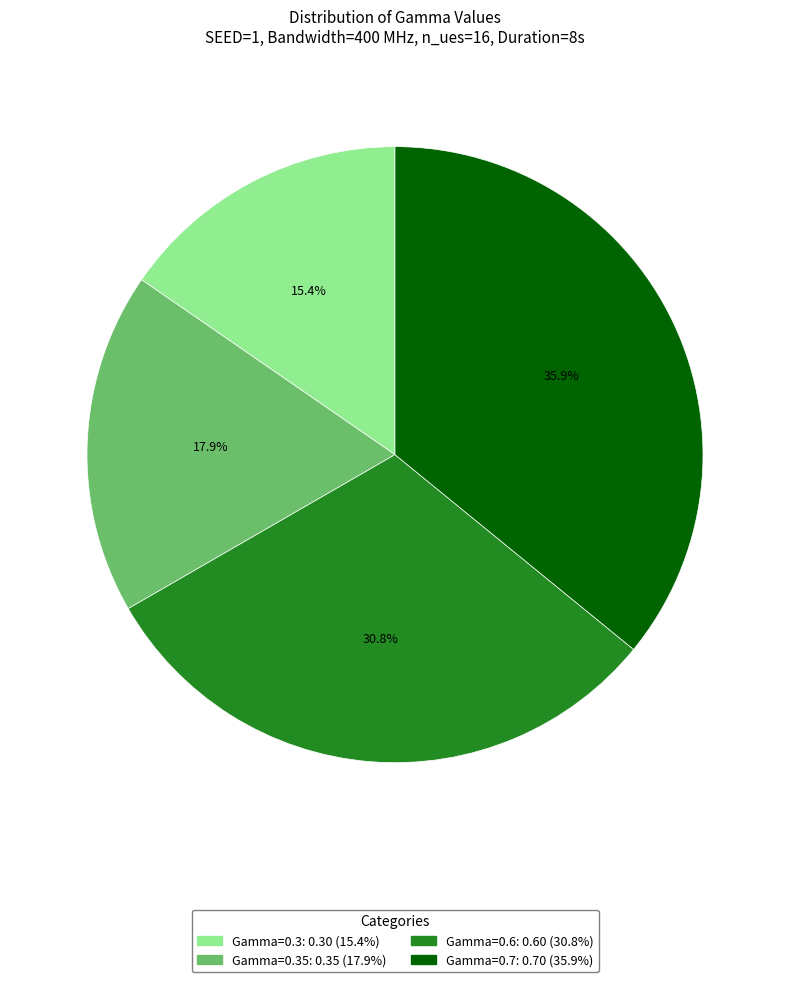

Is there a majority slice in this chart?

No